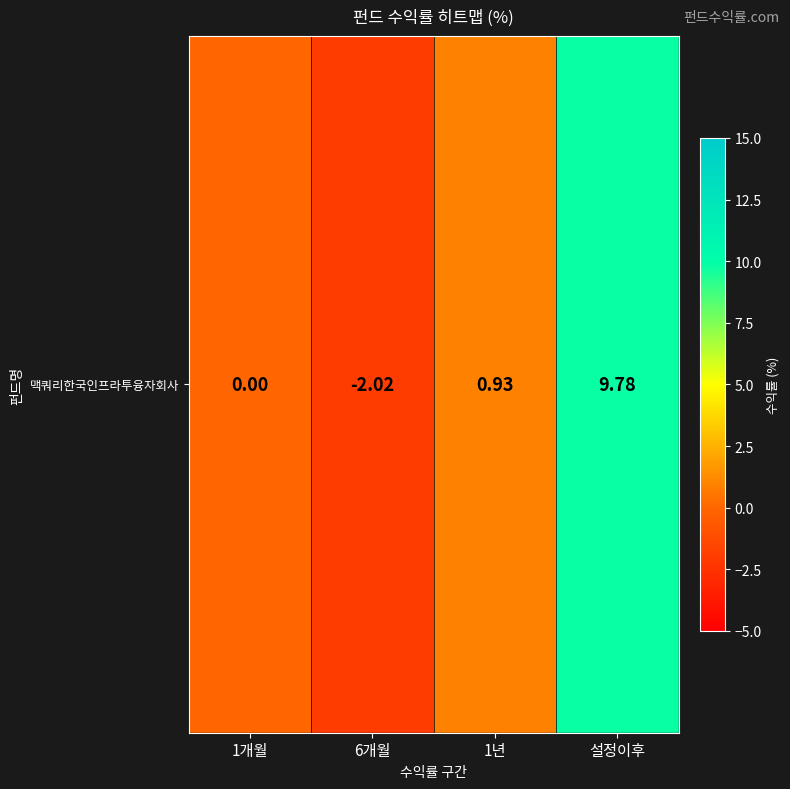

Which category has the lowest value across all series?

6개월